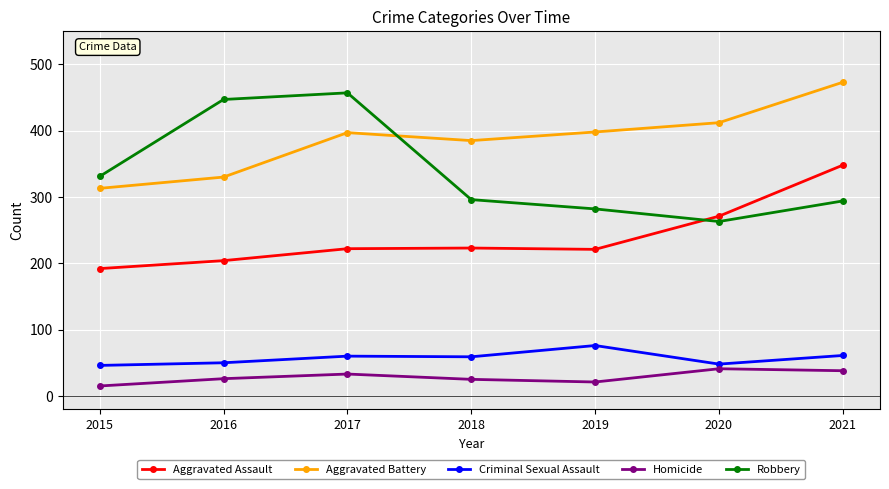

At 2016, list the series in order from largest to smallest.

Robbery, Aggravated Battery, Aggravated Assault, Criminal Sexual Assault, Homicide